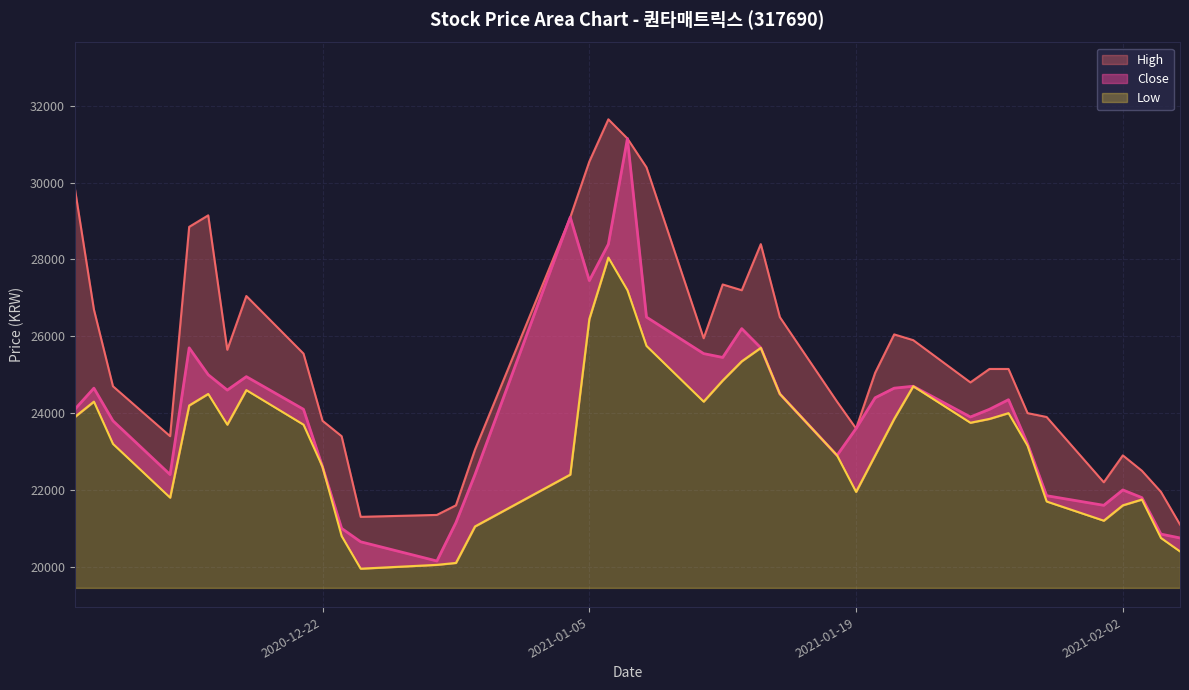

What is the difference between the maximum and minimum values in the Low series?

8100